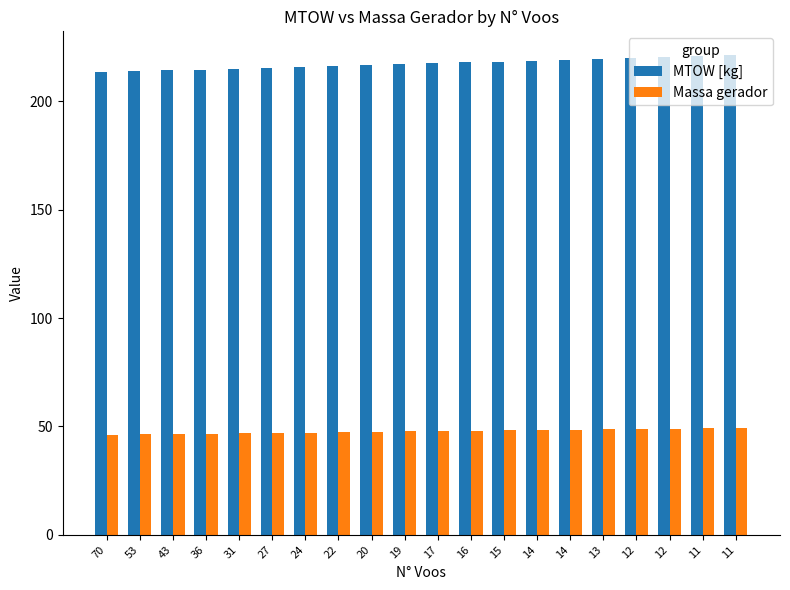

What is the difference between the Massa gerador values at 20 and 13?

1.1